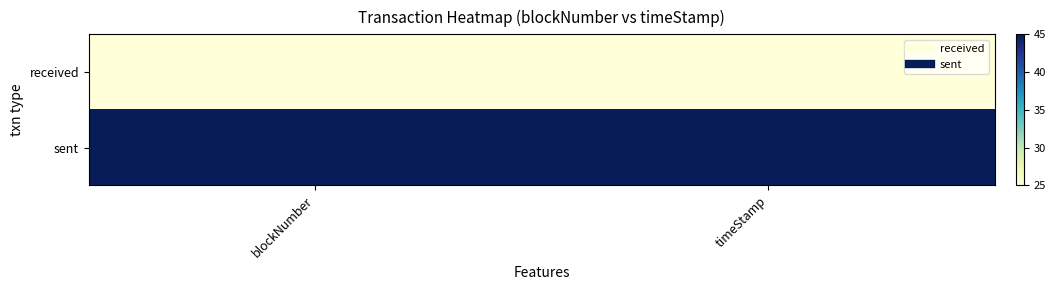

What is the spread (max minus min) of values at timeStamp?

20